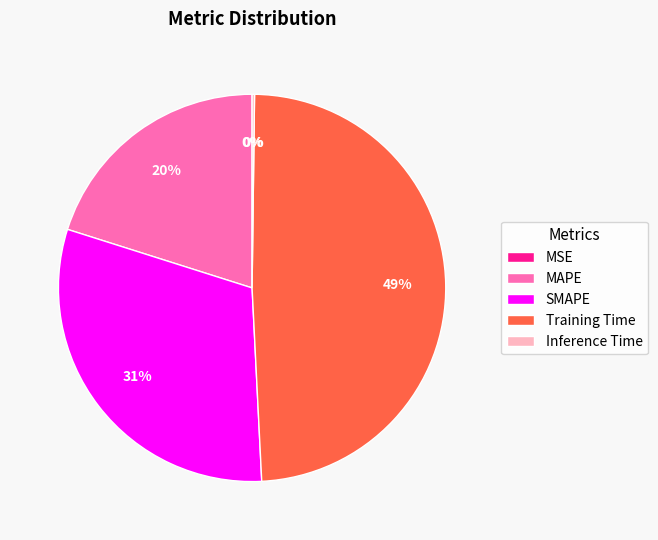

Do SMAPE and Training Time together represent more than half of the pie?

Yes